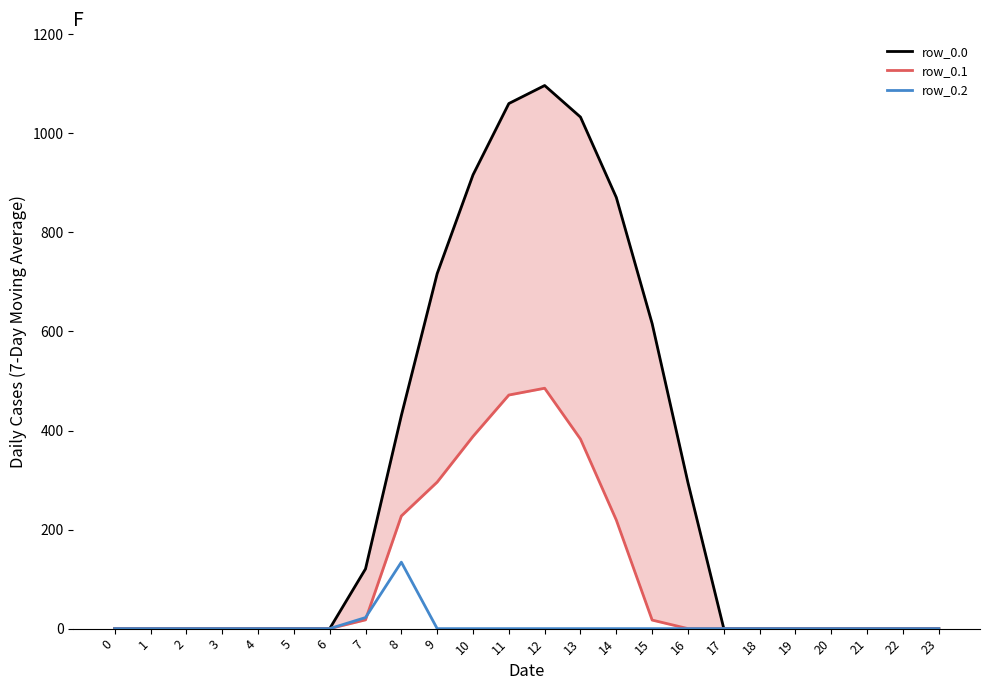

How many interior local peaks does the row_0.2 series have?

1